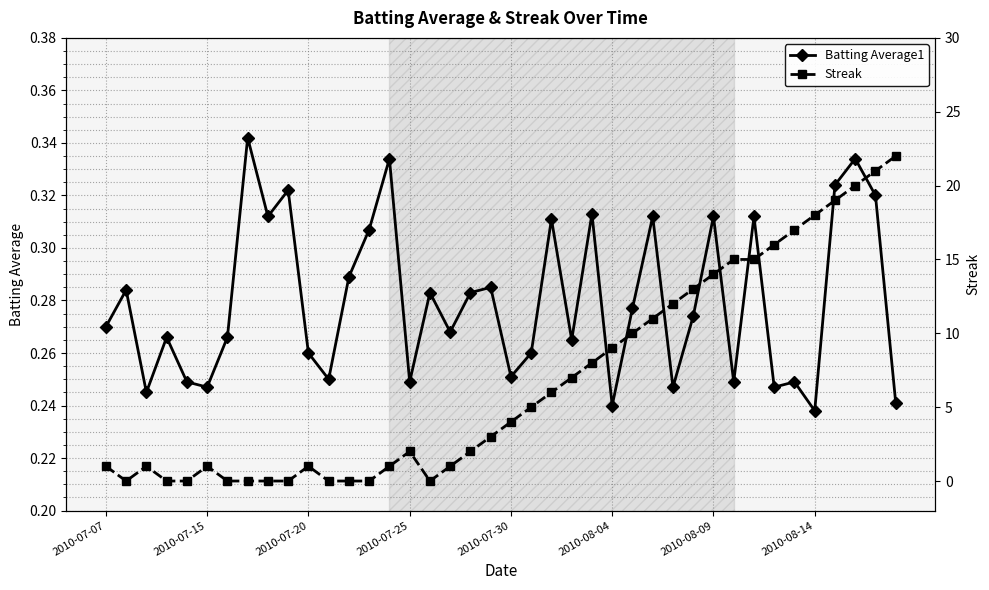

What is the total value across all series at 24?

8.3